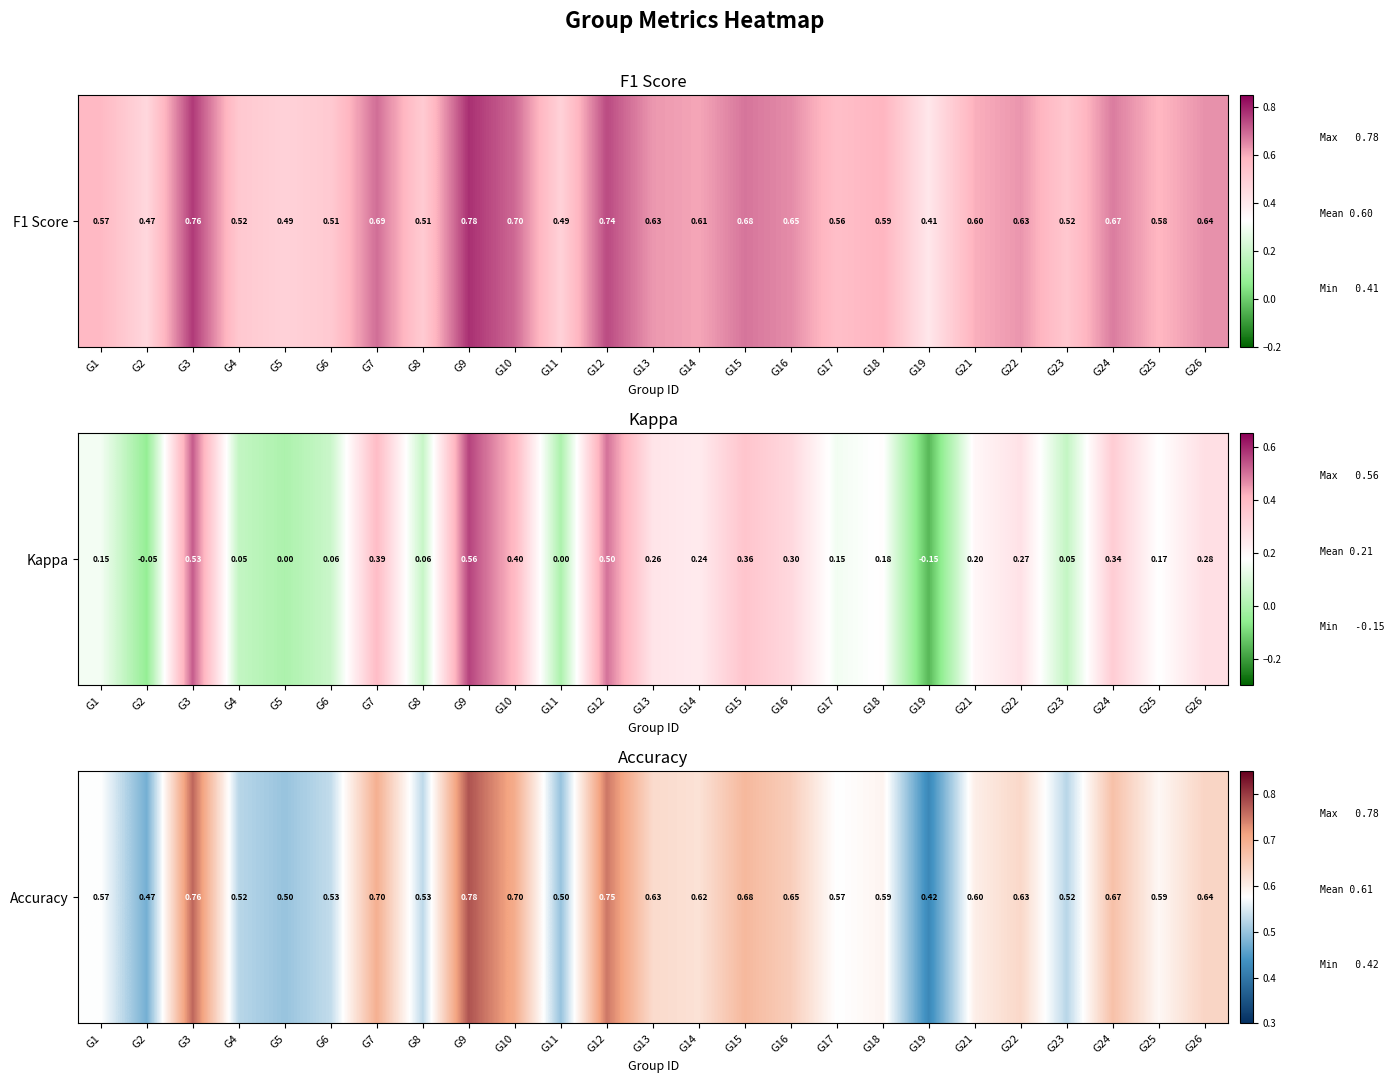

How many distinct data groups are displayed?

1